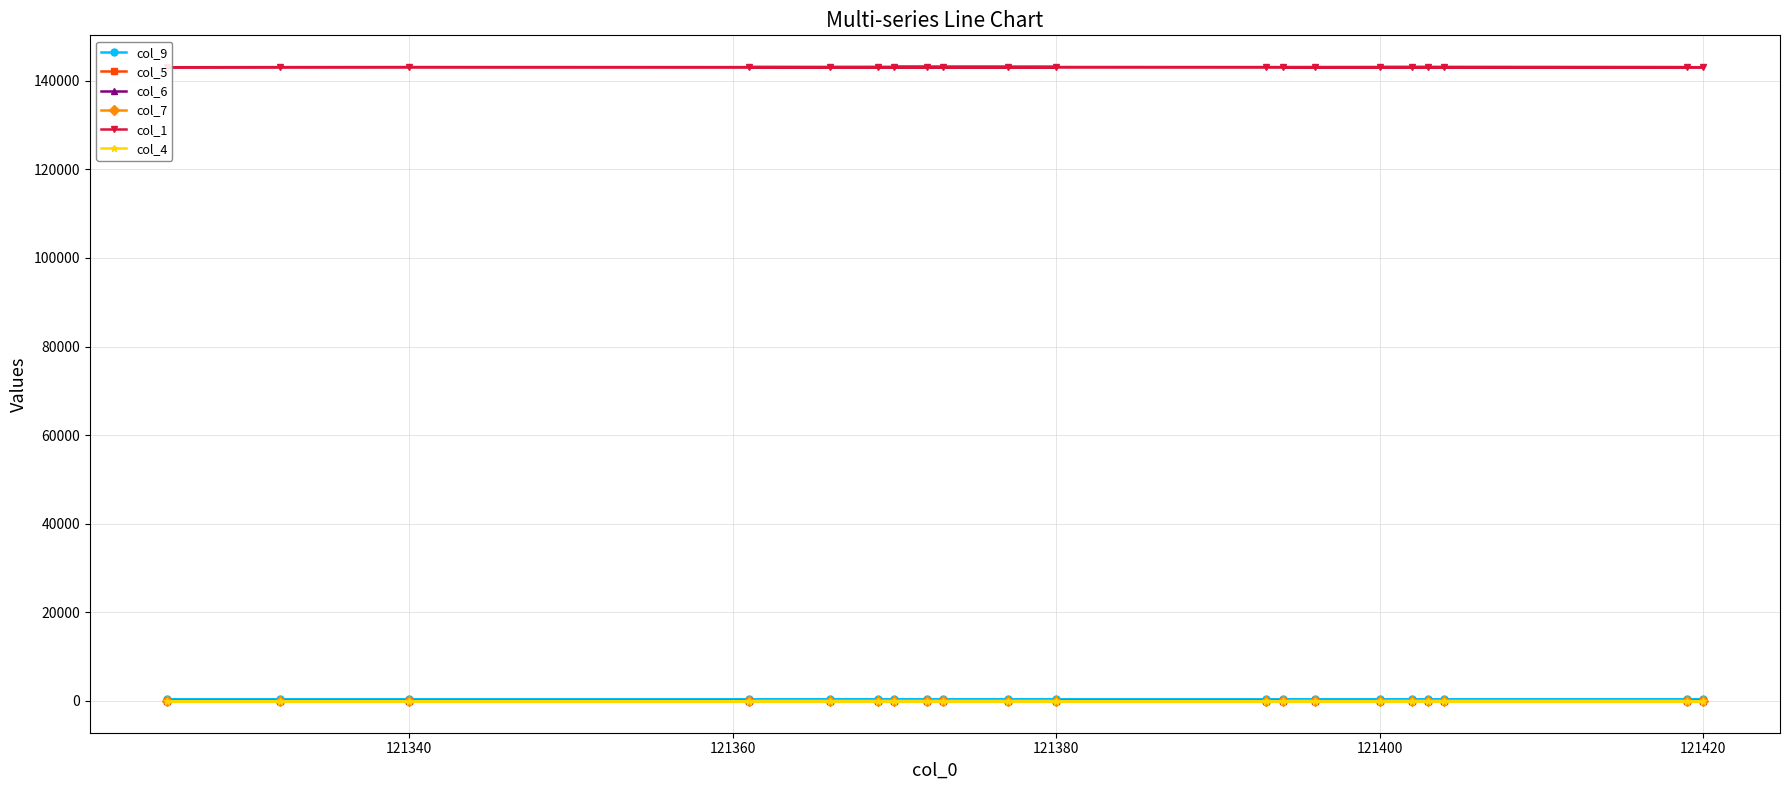

Which series has the widest spread of values?

col_1